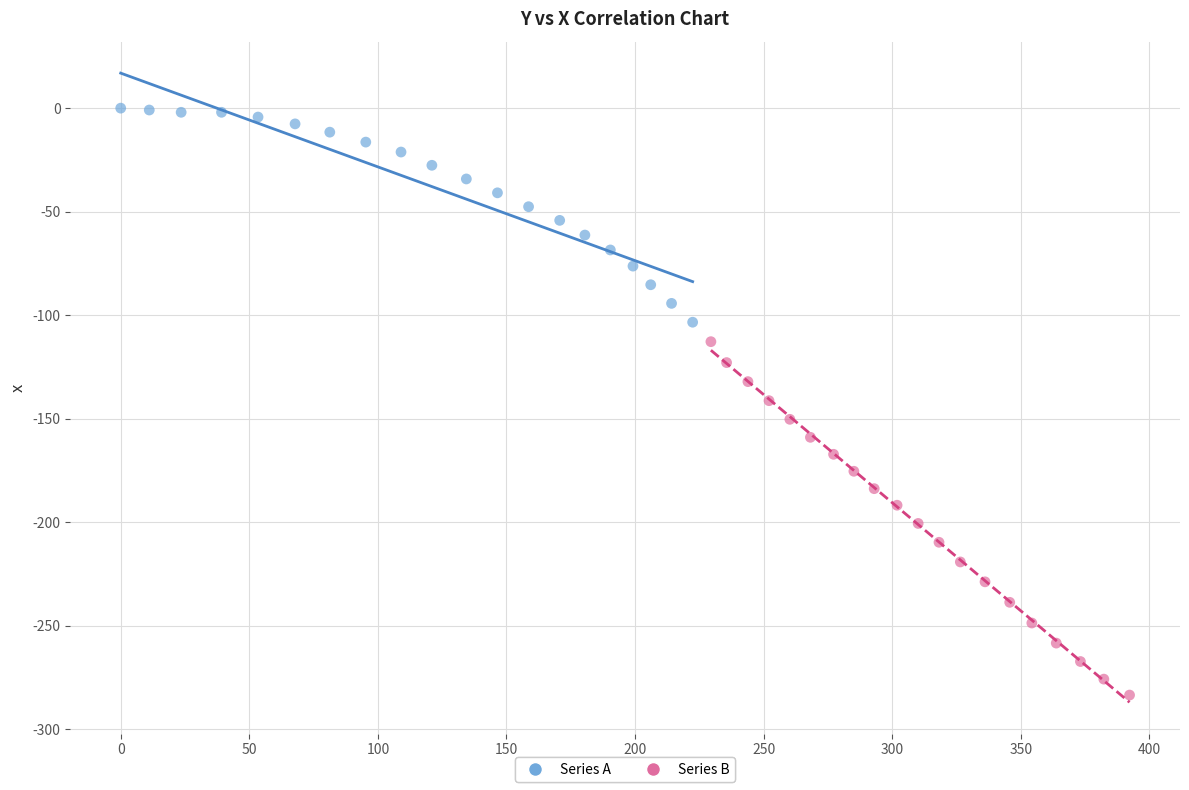

Which series contains the lowest Y value?

Series B